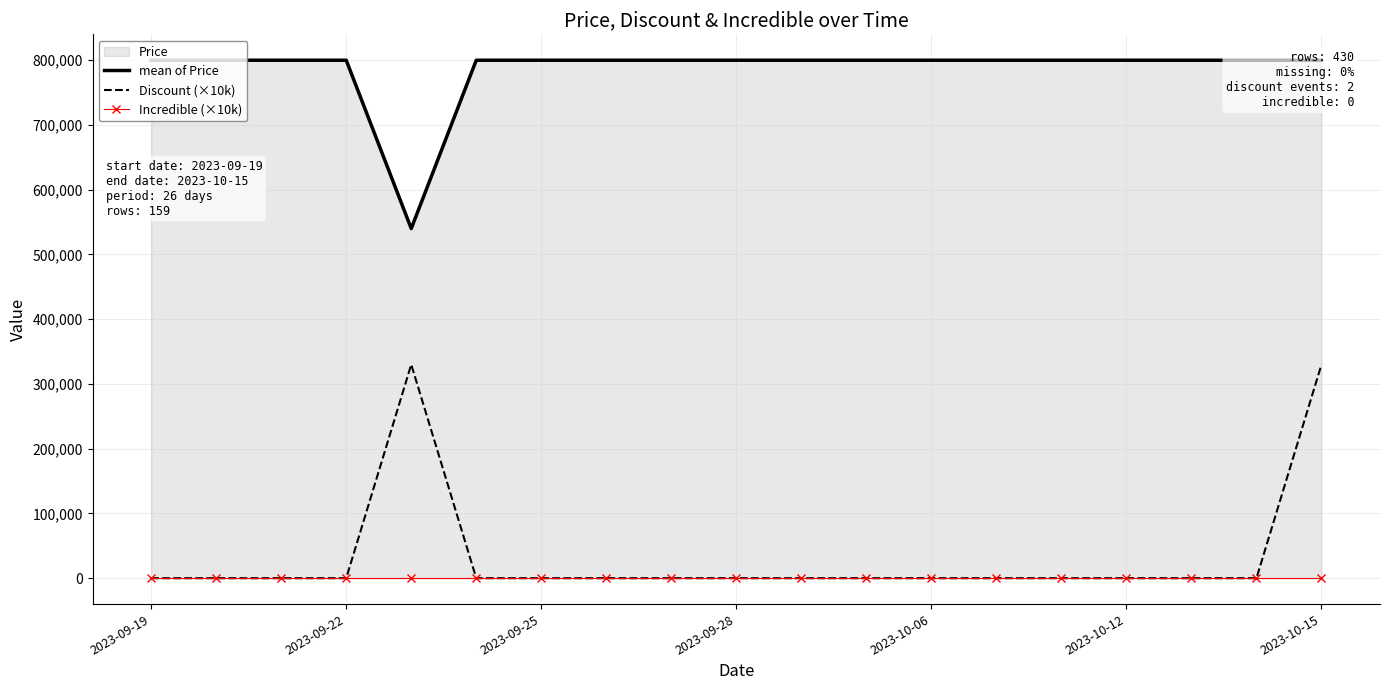

What is the greatest value displayed?

800000